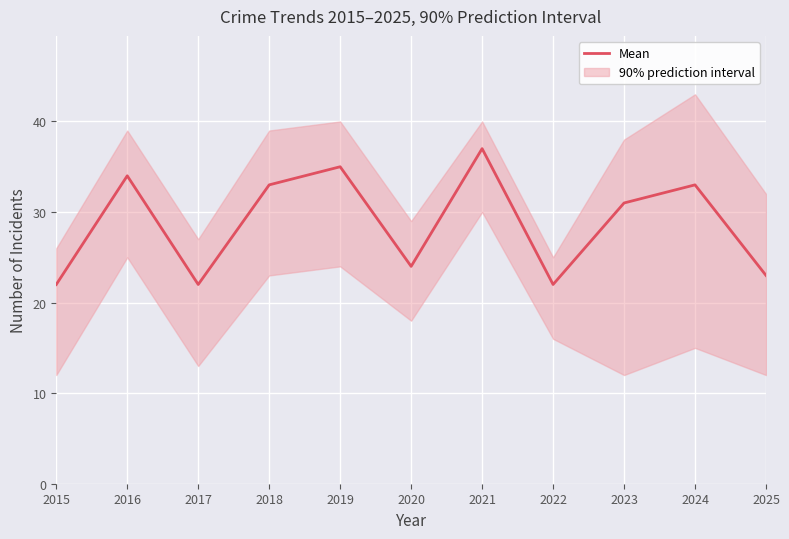

What is the value of the 5th point from the left?

35